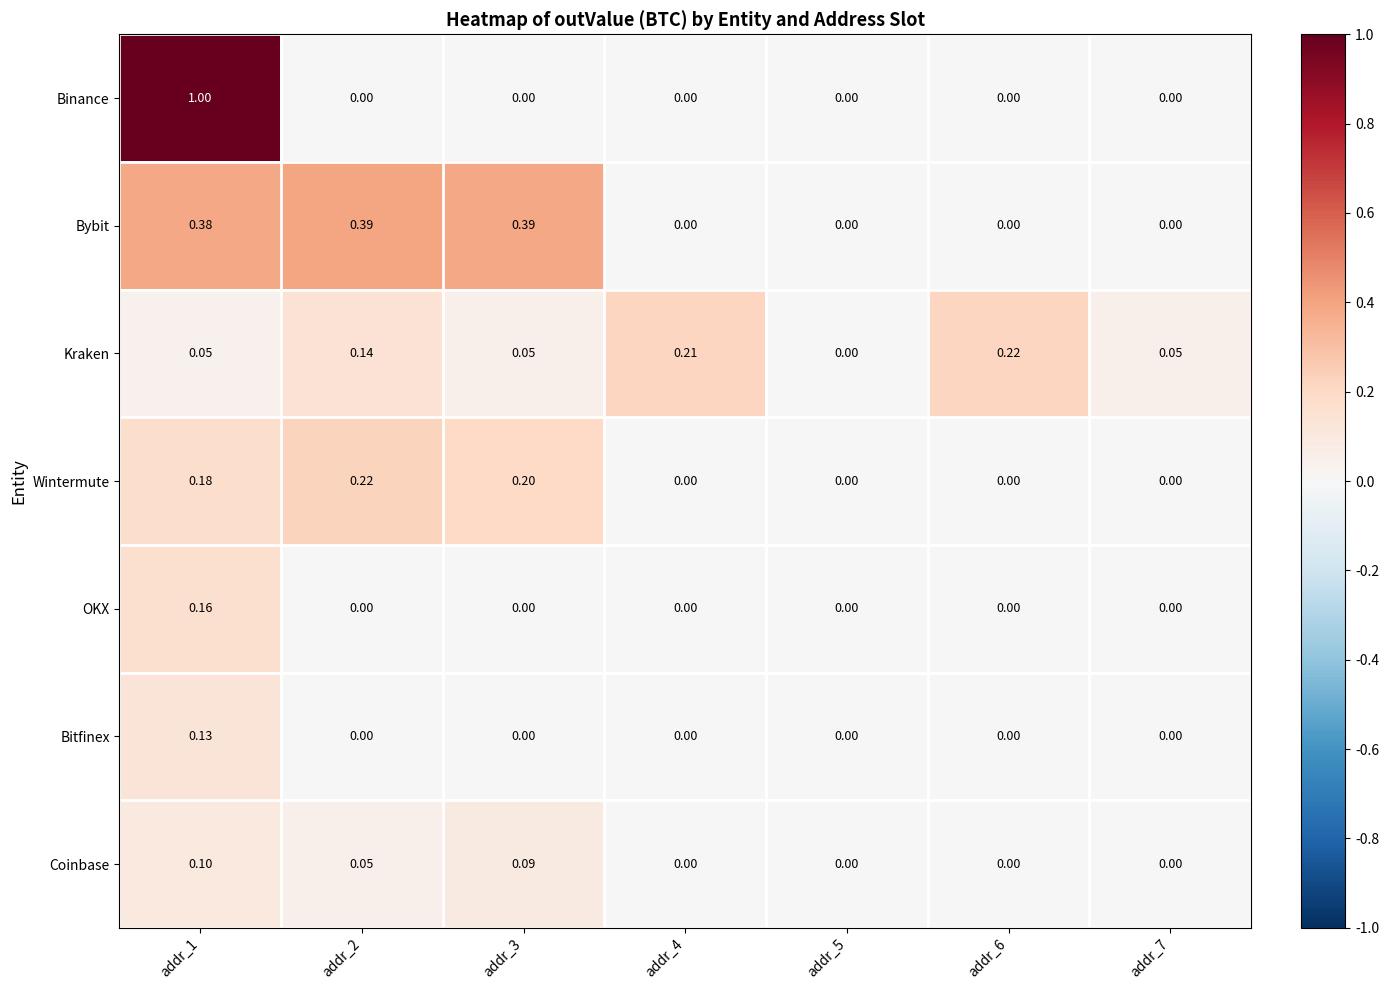

Which series changed the most between addr_1 and addr_2?

Binance